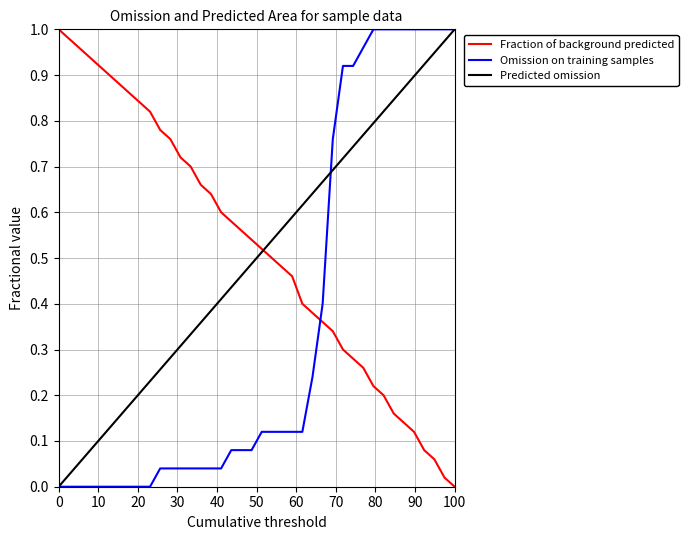

Which series ends up on top after the final intersection of Fraction of background predicted and Omission on training samples?

Omission on training samples